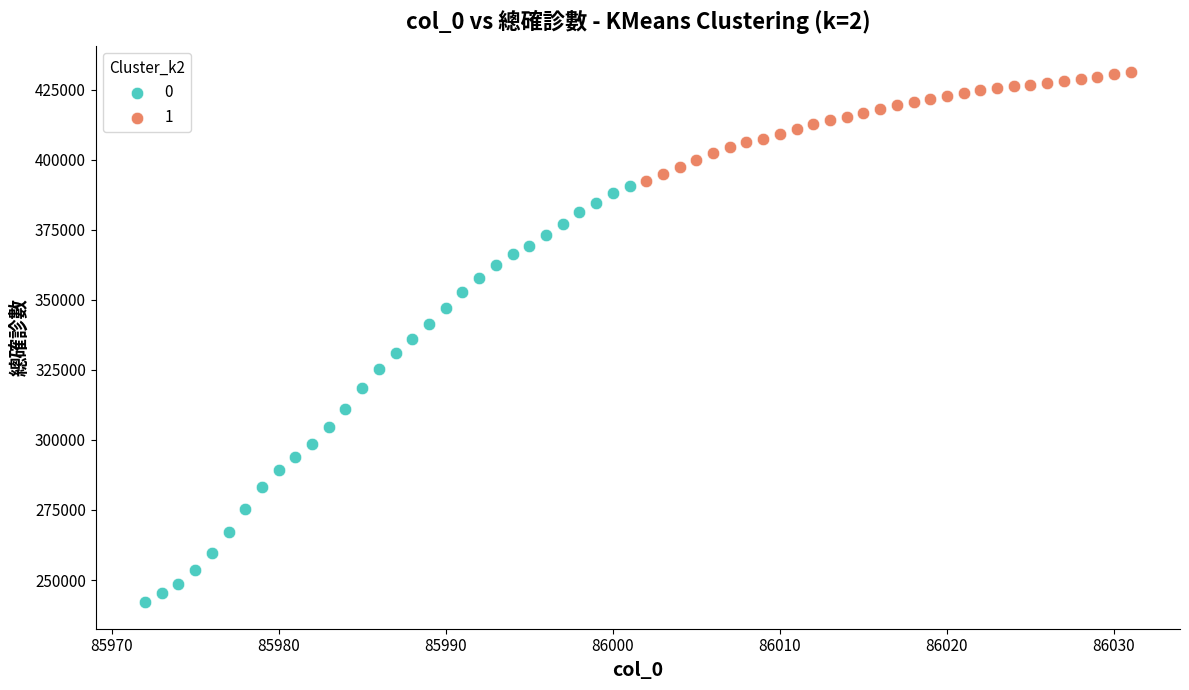

What are all the series names shown in the legend?

0, 1